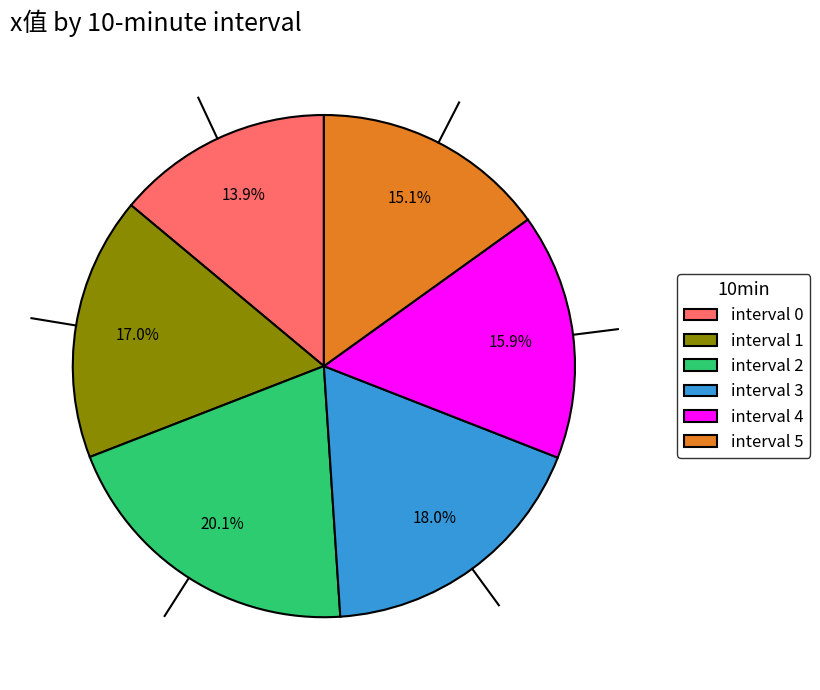

Rank the categories by value from highest to lowest.

interval 2, interval 3, interval 1, interval 4, interval 5, interval 0